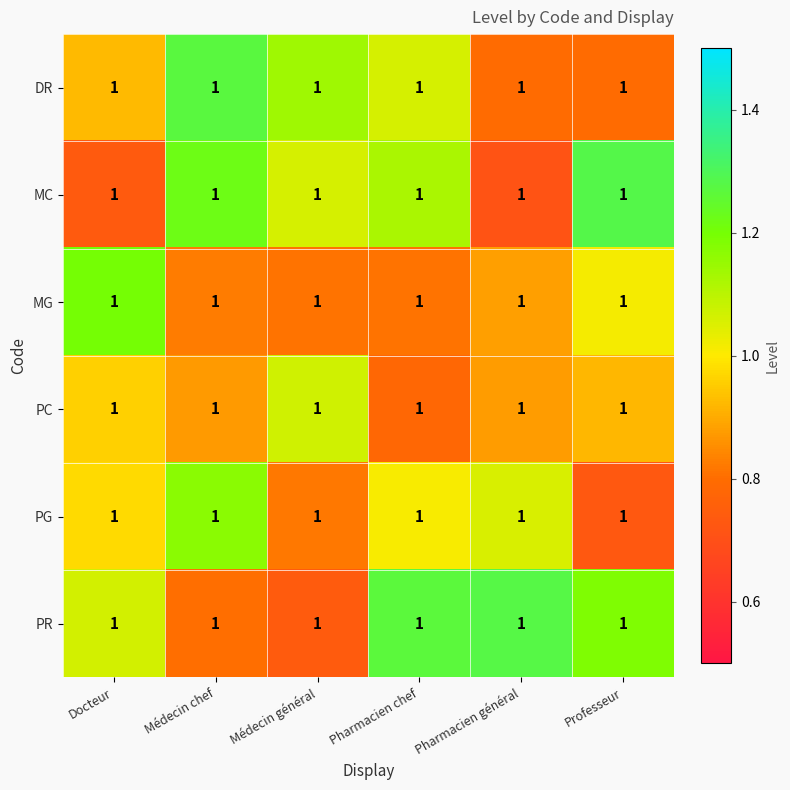

Reading left to right, transcribe all the data shown in this chart.

DR: Docteur=1.0	Médecin chef=1.0	Médecin général=1.0	Pharmacien chef=1.0	Pharmacien général=1.0	Professeur=1.0
MC: Docteur=1.0	Médecin chef=1.0	Médecin général=1.0	Pharmacien chef=1.0	Pharmacien général=1.0	Professeur=1.0
MG: Docteur=1.0	Médecin chef=1.0	Médecin général=1.0	Pharmacien chef=1.0	Pharmacien général=1.0	Professeur=1.0
PC: Docteur=1.0	Médecin chef=1.0	Médecin général=1.0	Pharmacien chef=1.0	Pharmacien général=1.0	Professeur=1.0
PG: Docteur=1.0	Médecin chef=1.0	Médecin général=1.0	Pharmacien chef=1.0	Pharmacien général=1.0	Professeur=1.0
PR: Docteur=1.0	Médecin chef=1.0	Médecin général=1.0	Pharmacien chef=1.0	Pharmacien général=1.0	Professeur=1.0